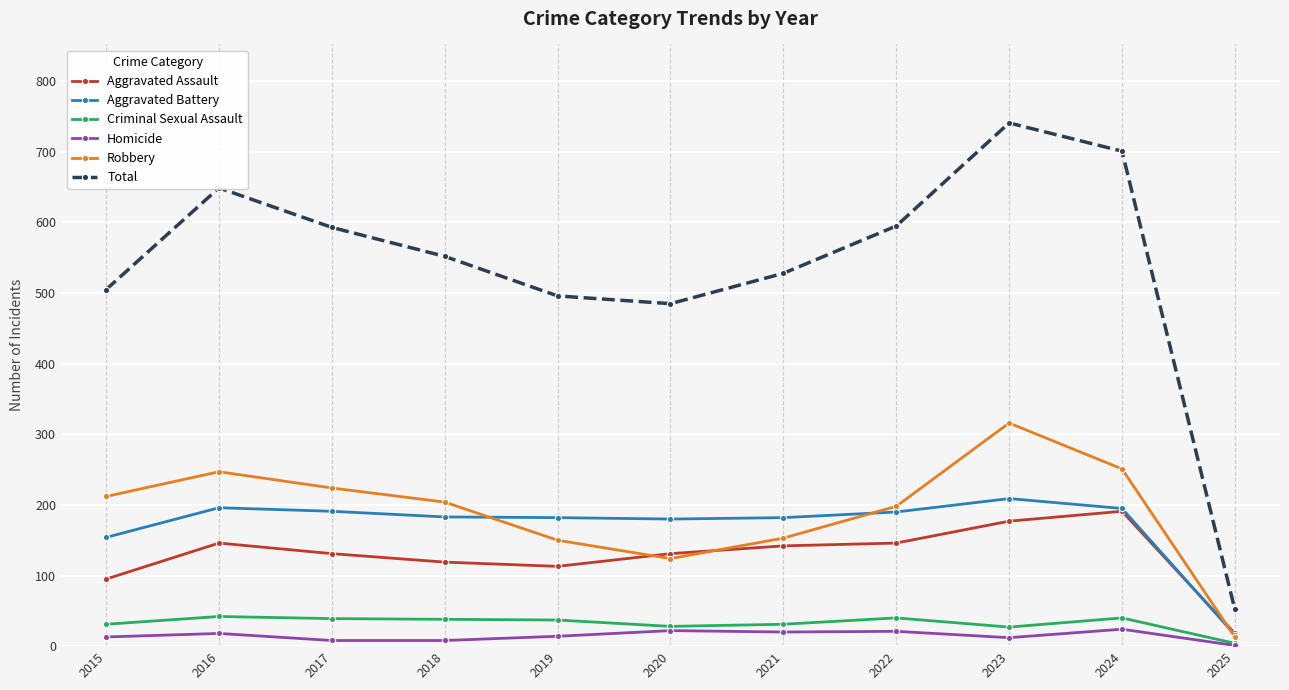

In Homicide, how many points are higher than both neighbors (excluding endpoints)?

4